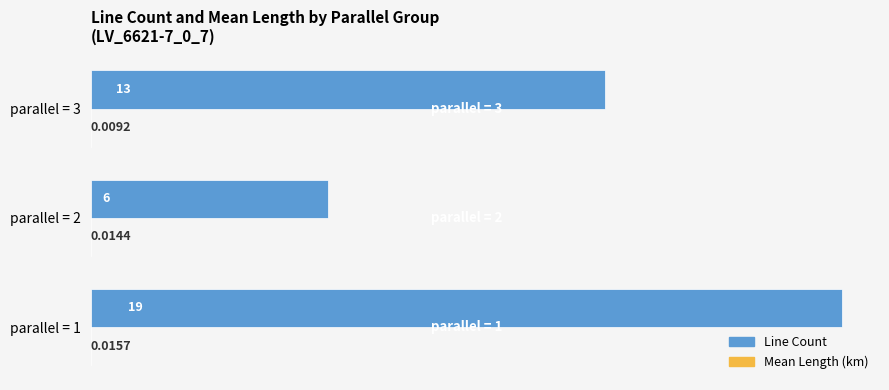

Which series has the largest total across all categories?

Line Count